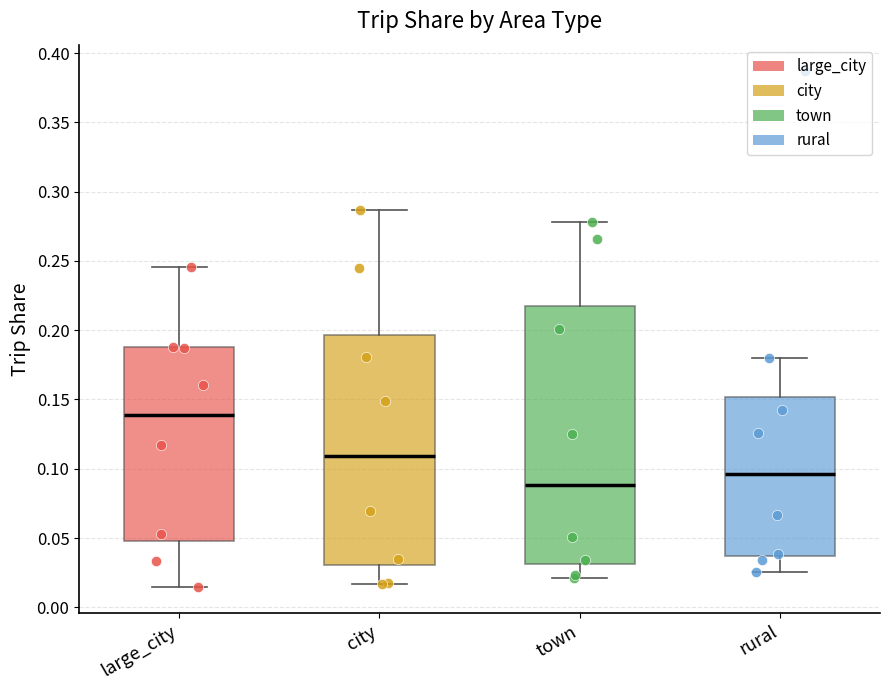

Where is the upper edge of the box for rural on the y-axis? The values are not printed on the chart, so give them approximately, as read against the axis.

0.150